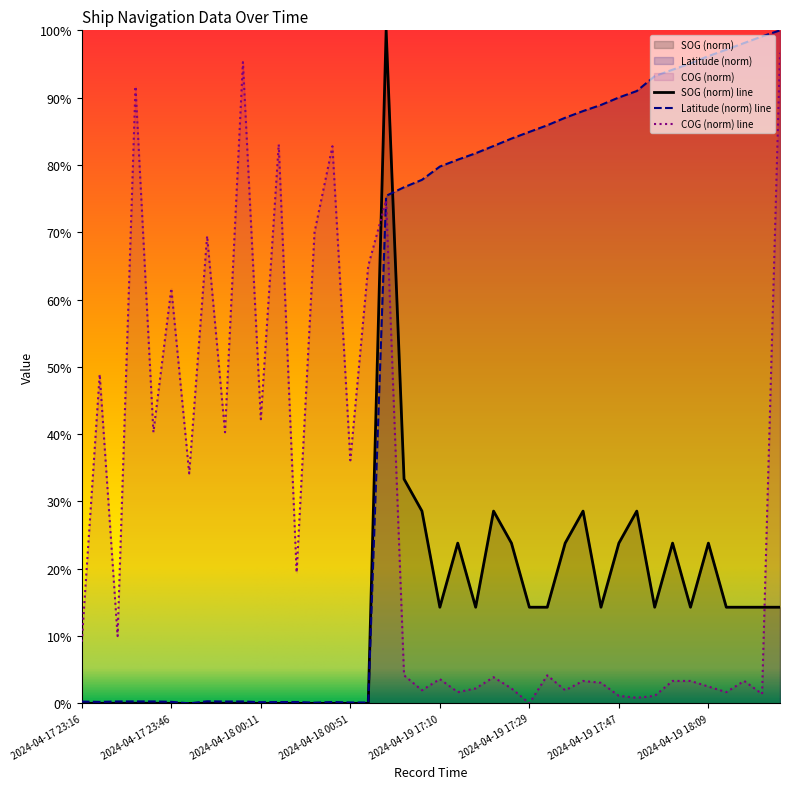

Reading left to right, extract all data points from this chart.

SOG: 0.0	0.0	0.0	0.0	0.0	0.0	0.0	0.0	0.0	0.0	0.0	0.0	0.0	0.0	0.0	0.0	0.0	100.0	33.3	28.6	14.3	23.8	14.3	28.6	23.8	14.3	14.3	23.8	28.6	14.3	23.8	28.6	14.3	23.8	14.3	23.8	14.3	14.3	14.3	14.3
COG: 9.2	48.9	10.0	91.7	40.3	61.7	34.2	69.4	40.3	95.3	42.2	83.1	19.4	70.0	82.8	36.1	65.0	74.7	4.2	1.9	3.6	1.7	2.2	3.9	2.2	0.0	4.2	1.9	3.3	3.1	1.1	0.8	1.1	3.3	3.3	2.5	1.7	3.3	1.4	96.7
Latitude: 0.3	0.2	0.3	0.3	0.3	0.2	0.0	0.3	0.3	0.3	0.2	0.2	0.2	0.1	0.2	0.1	0.1	75.4	76.7	77.8	79.8	80.8	81.7	82.8	83.9	84.9	85.9	87.0	88.0	88.9	90.0	91.0	93.2	94.2	95.1	96.2	97.1	98.1	99.1	100.0